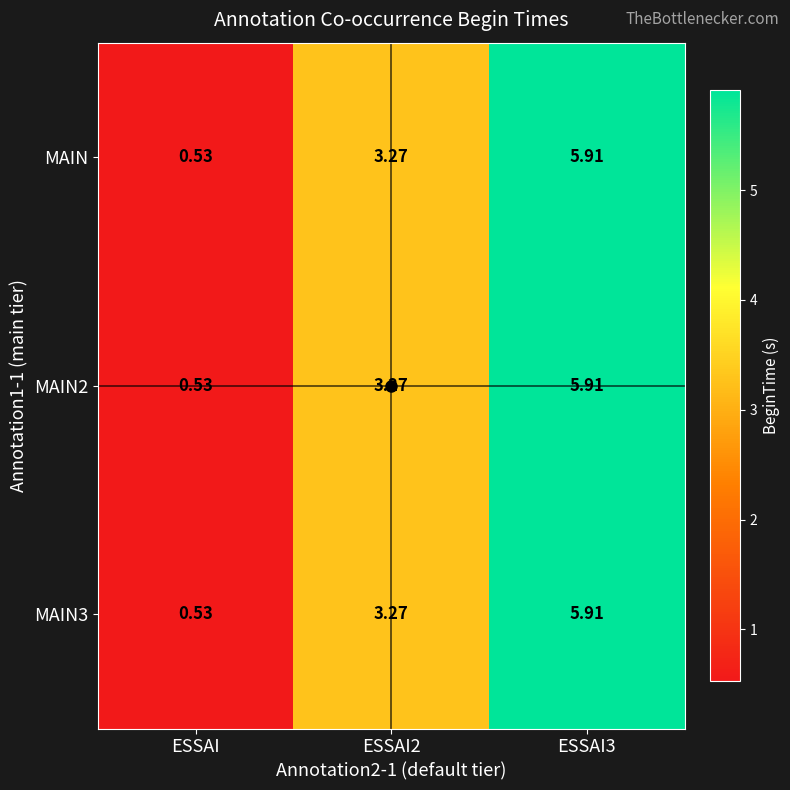

At which label does MAIN reach its minimum?

ESSAI